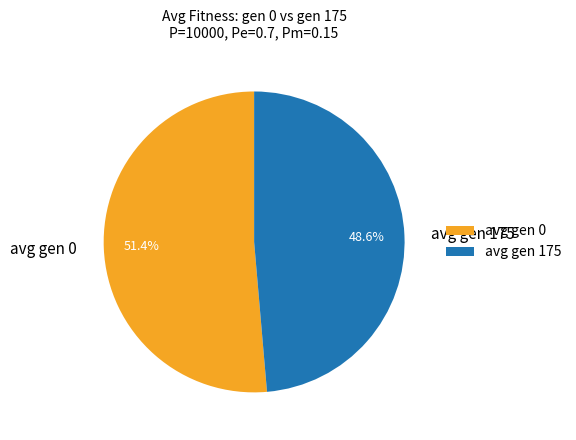

How many slices are in this pie chart?

2